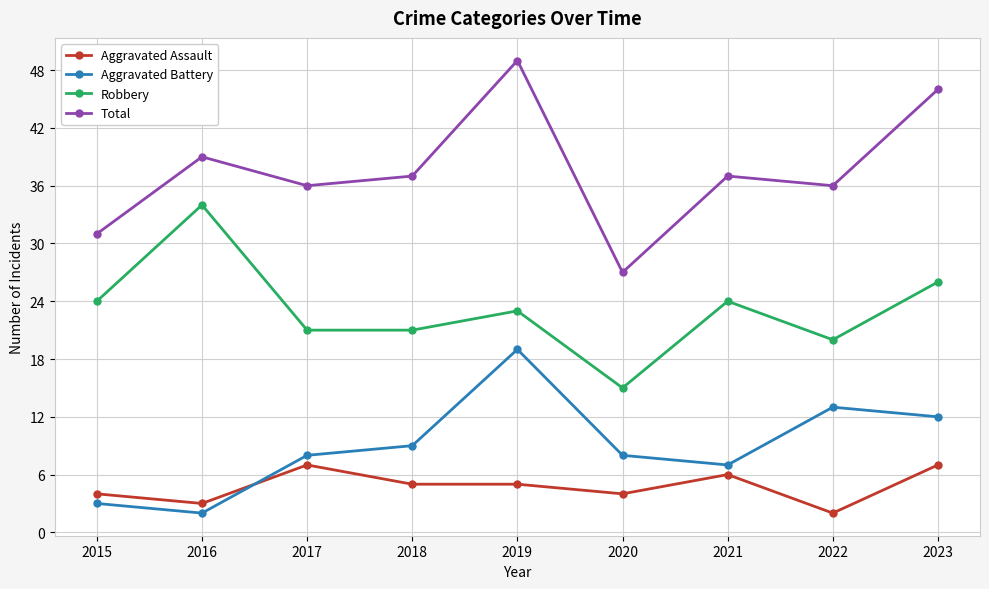

How many interior local valleys does the Total series have?

3